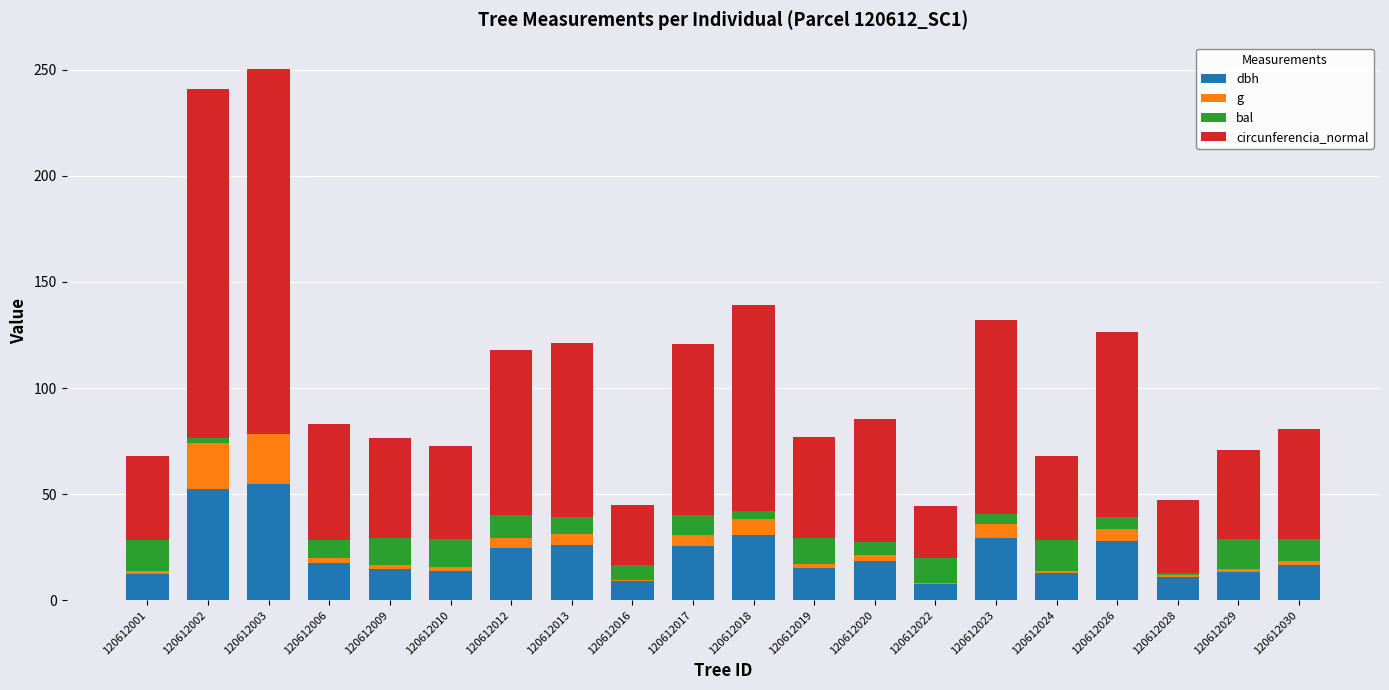

The dbh series shows 12.6 at 120612001. True or false?

True